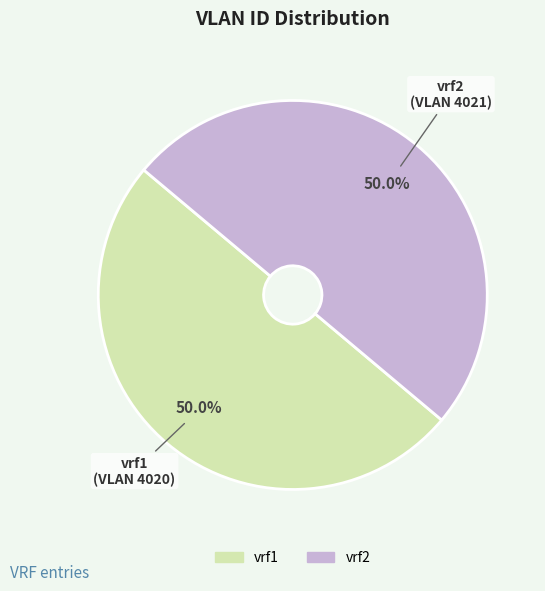

To the nearest percent, what is the combined percentage of vrf2 and vrf1?

100%